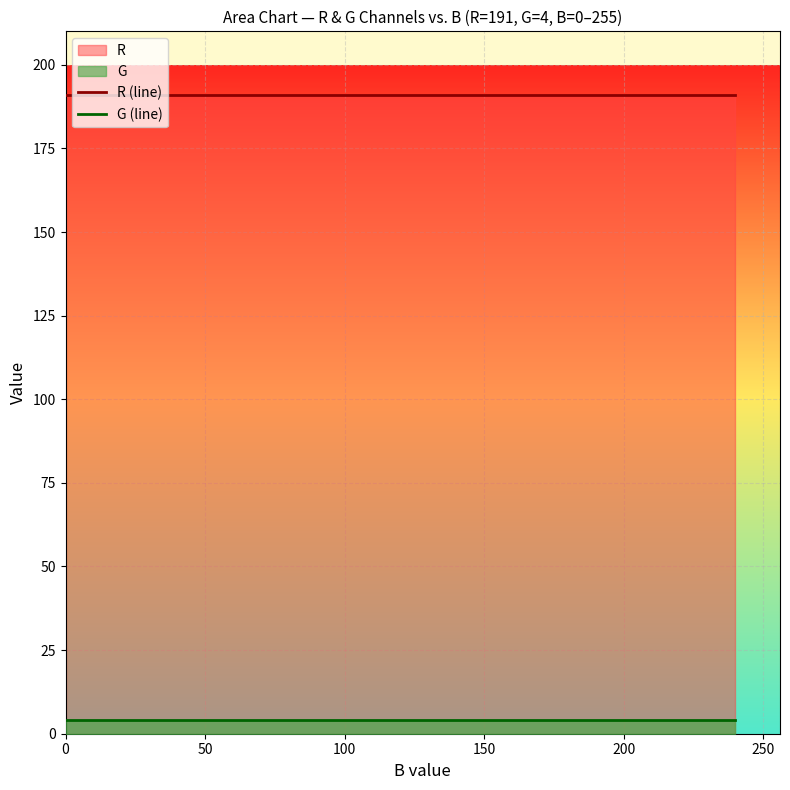

Reading left to right, transcribe all the data shown in this chart.

R (line): 191	191	191	191	191	191	191	191	191	191	191	191	191	191	191	191
G (line): 4	4	4	4	4	4	4	4	4	4	4	4	4	4	4	4